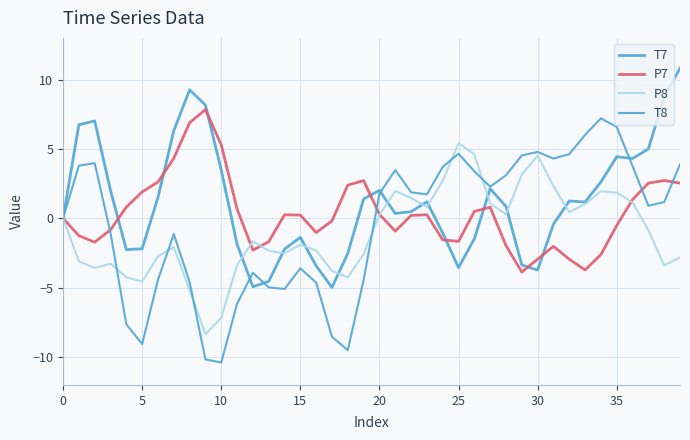

Does the chart display data point markers on the line(s)?

No